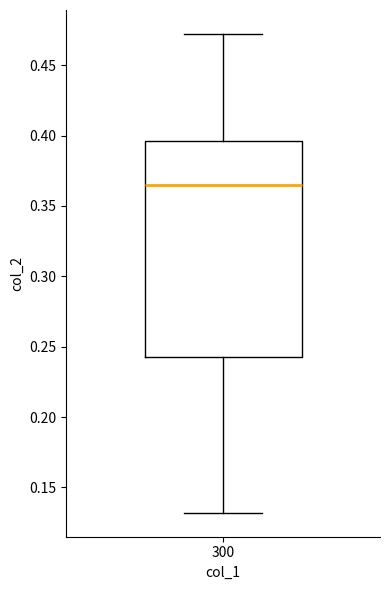

Transcribe this box plot: give where the median line is, the range the box spans, and where the two whiskers end, as read against the y-axis. The values are not printed on the chart, so give them approximately, as read against the axis.

median 0.365, box 0.240 to 0.395, whiskers 0.130 to 0.470